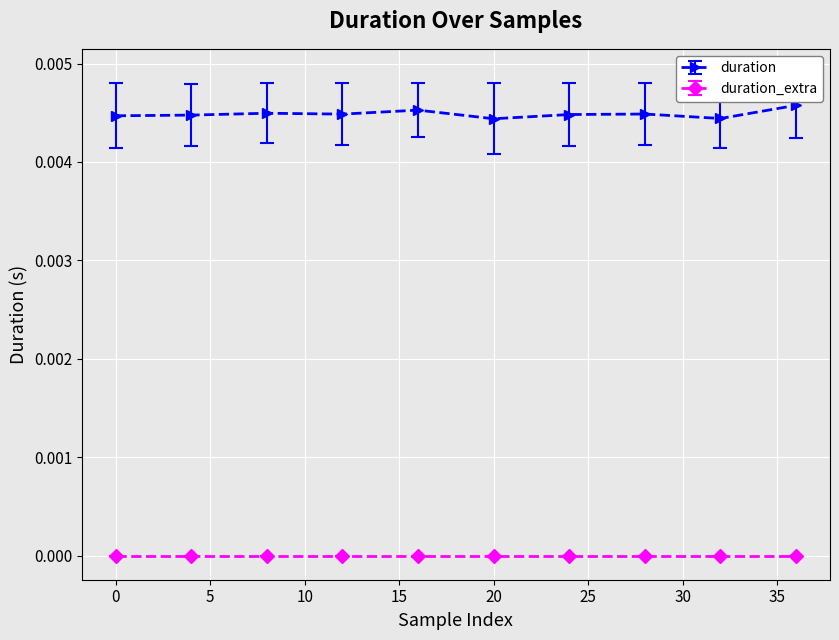

True or false: duration_extra and duration cross at least once.

False